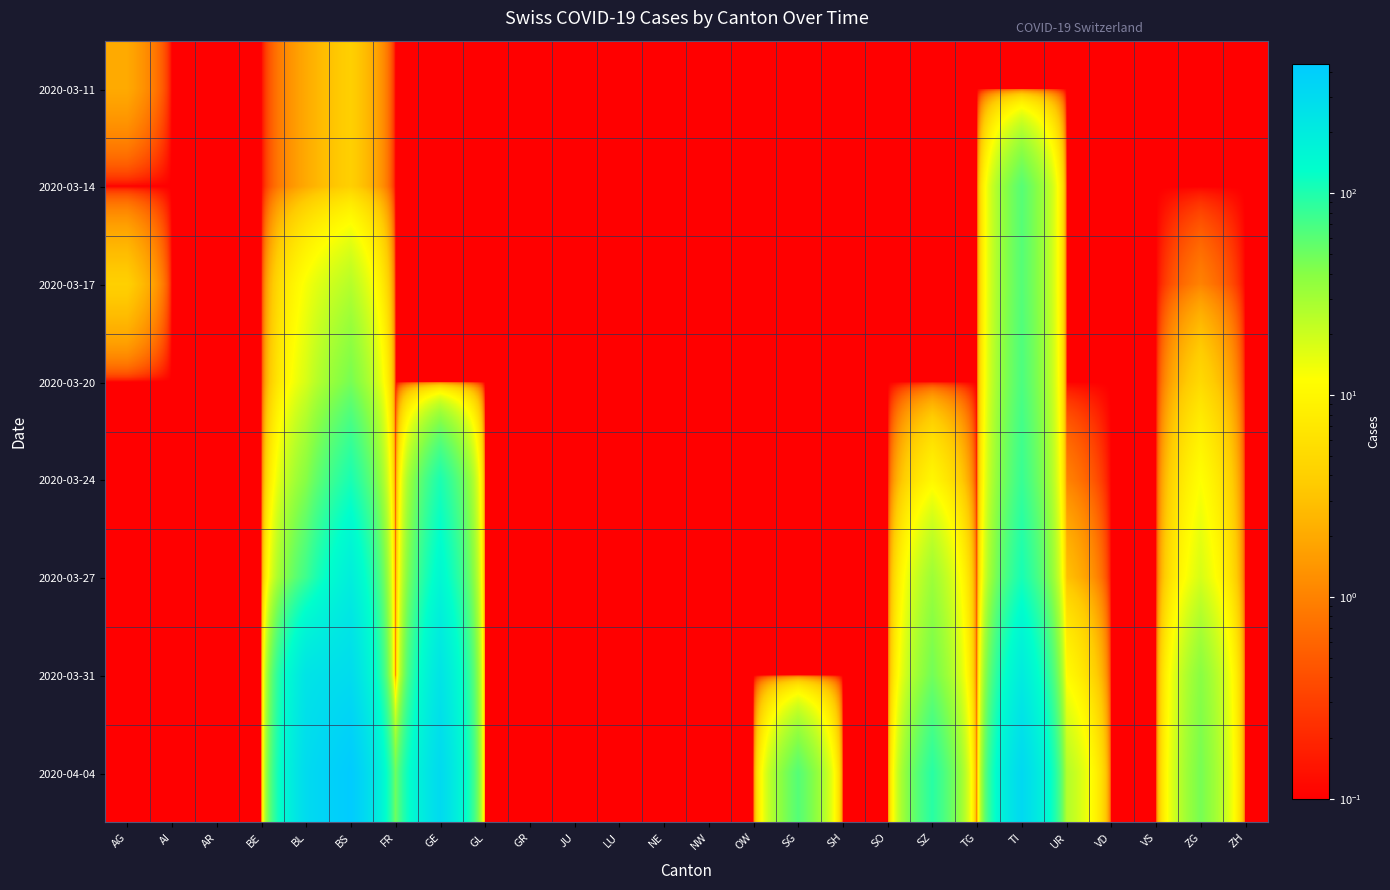

Count the number of categories in the chart.

26